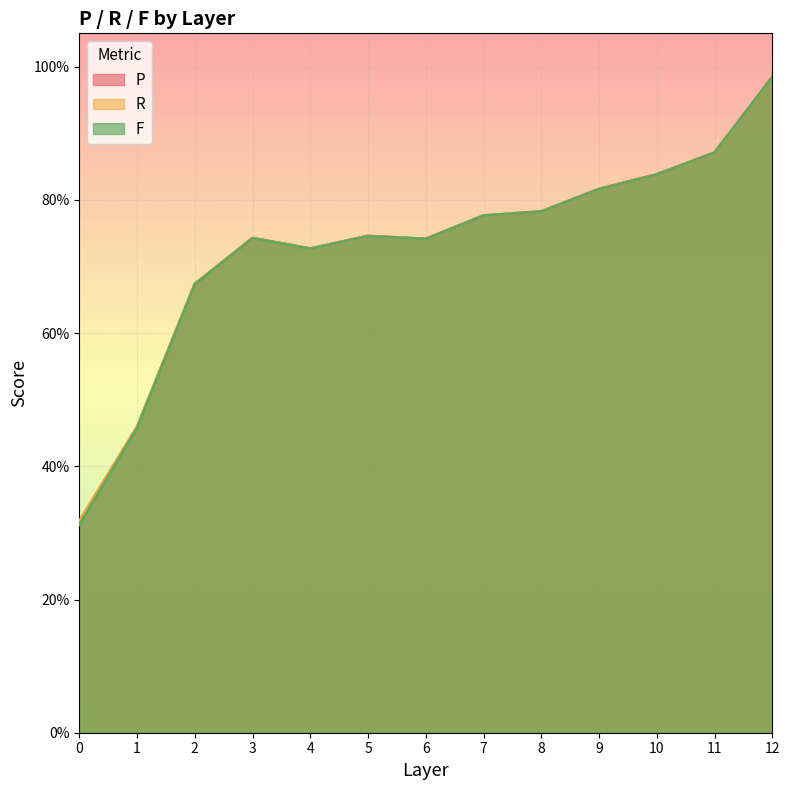

Reading right to left, list all the values displayed in this chart.

P: 1.0	0.9	0.8	0.8	0.8	0.8	0.7	0.7	0.7	0.7	0.7	0.5	0.3
R: 1.0	0.9	0.8	0.8	0.8	0.8	0.7	0.7	0.7	0.7	0.7	0.5	0.3
F: 1.0	0.9	0.8	0.8	0.8	0.8	0.7	0.7	0.7	0.7	0.7	0.5	0.3